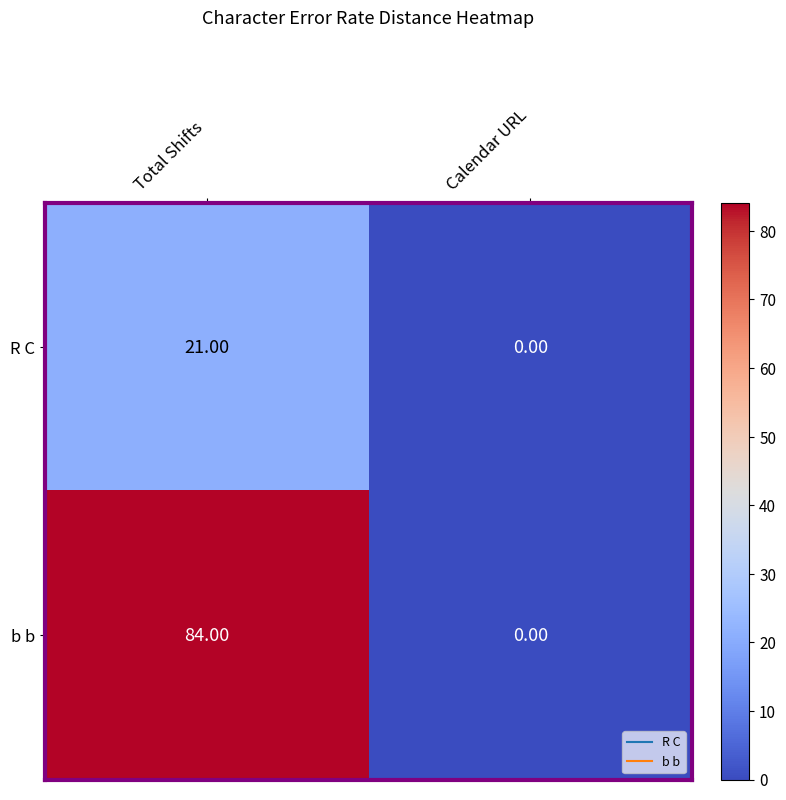

Count the number of categories in the chart.

2